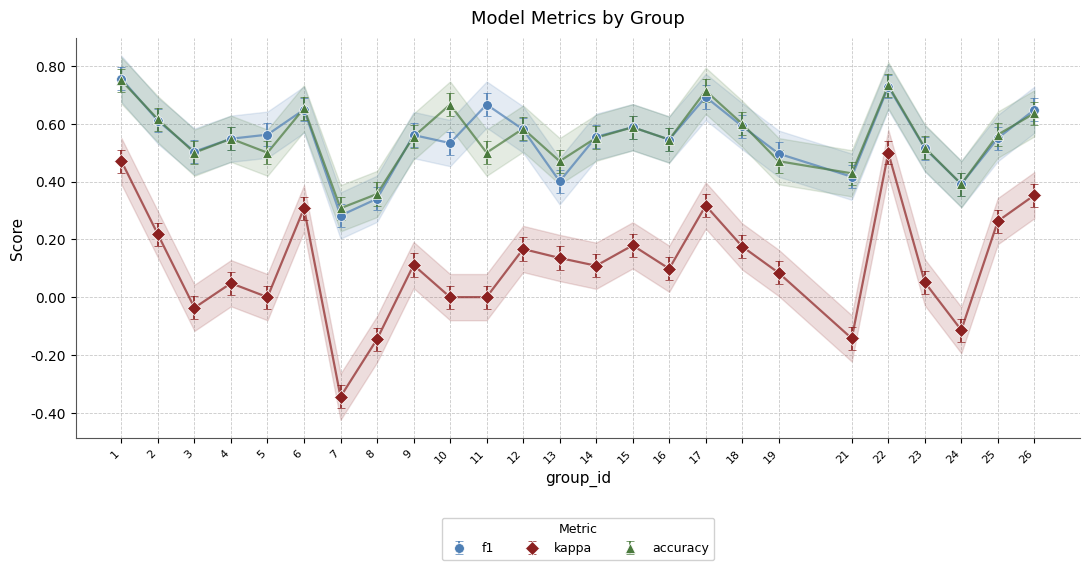

At which label does kappa first exceed 0?

1